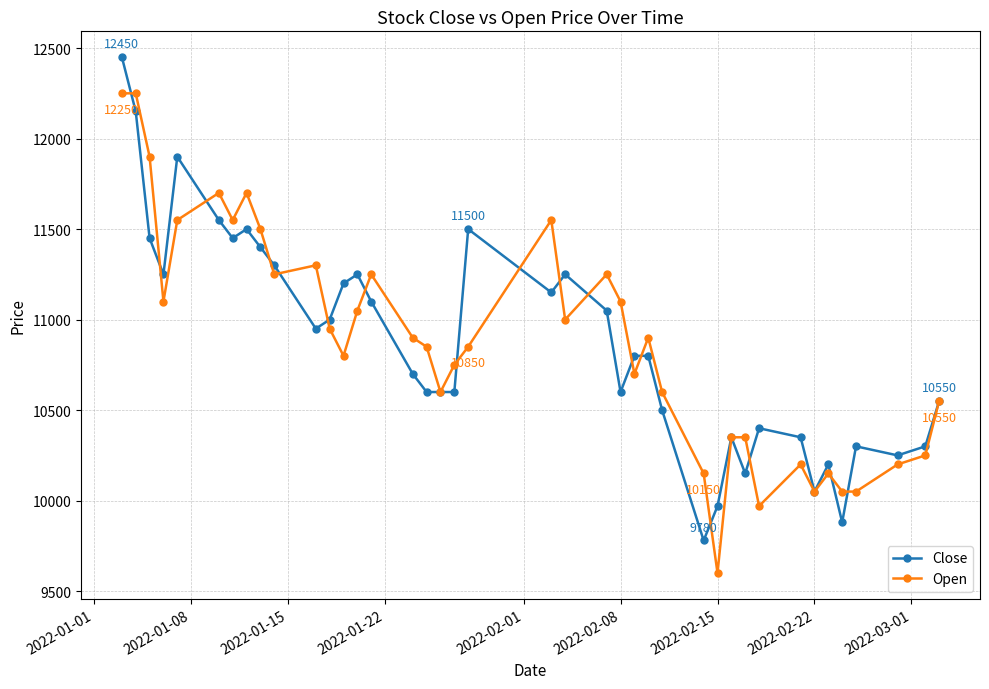

List the series in order of their peak value, lowest first.

Open, Close